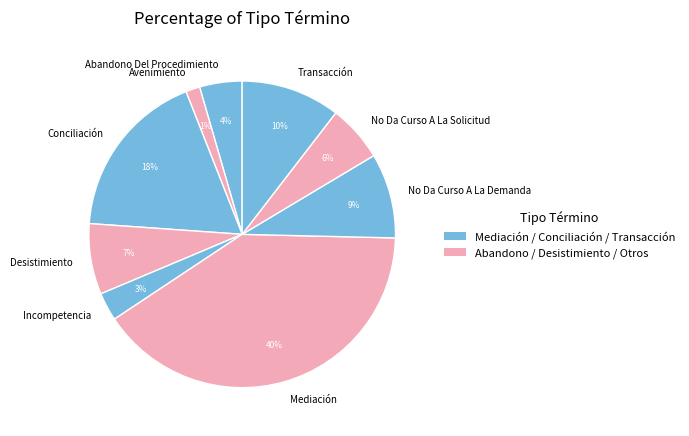

Do No Da Curso A La Demanda and Mediación together represent more than half of the pie?

No